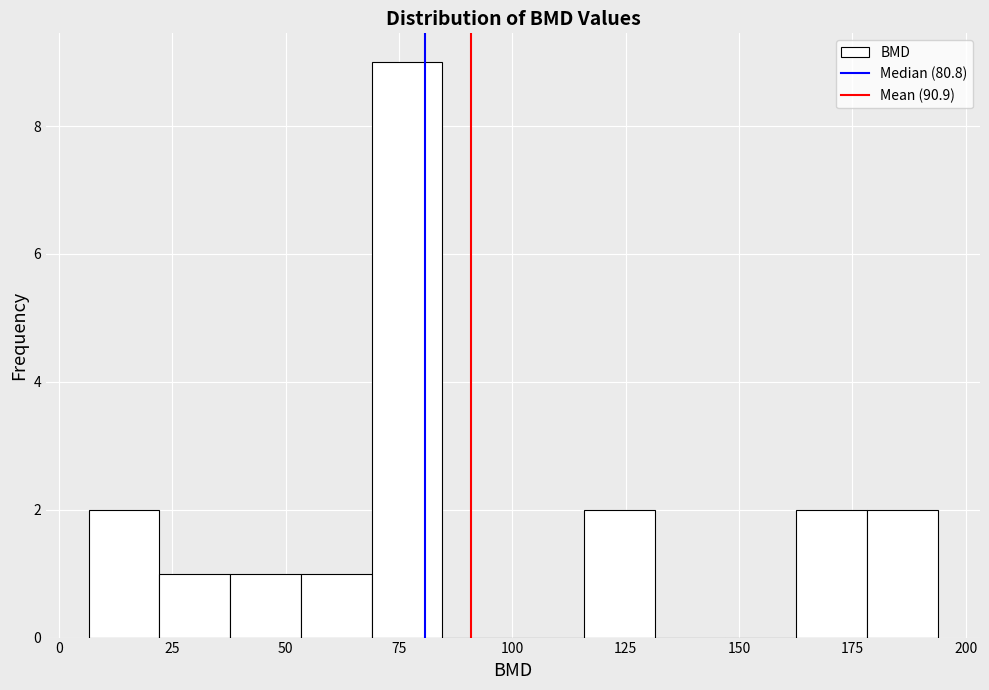

Around what value on the x-axis is the tallest bar? Give the approximate position of its centre, as read against the axis.

75